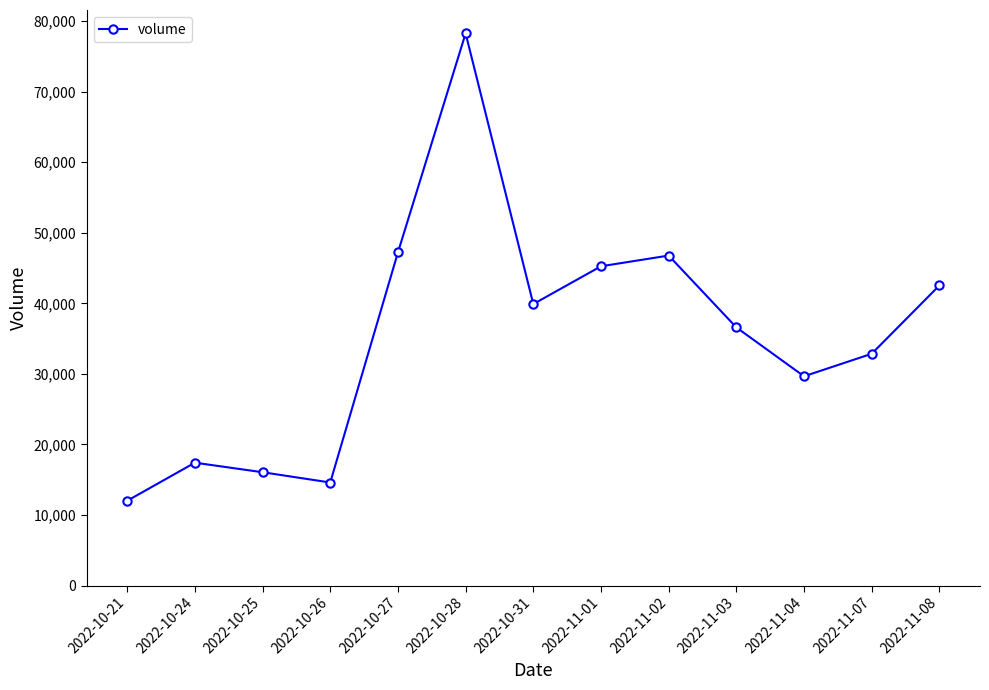

Which category has the lowest value across all series?

2022-10-21